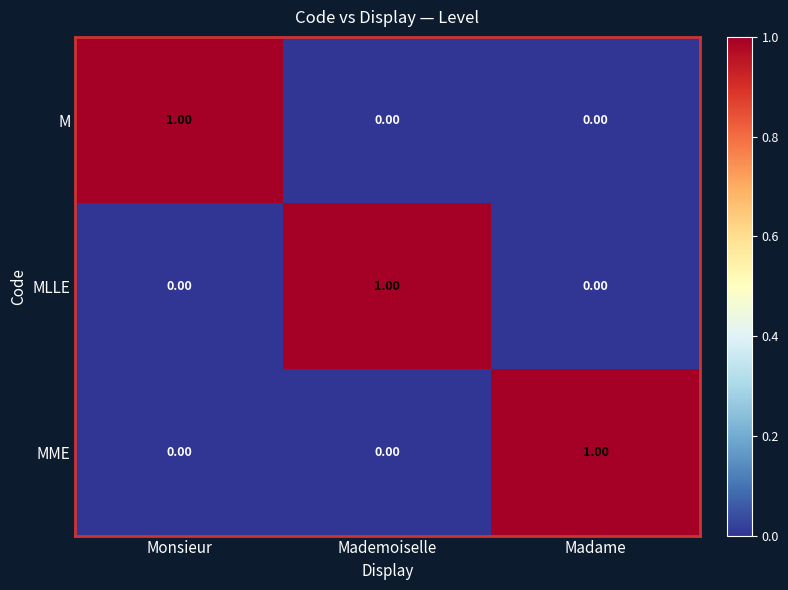

At which label does MME reach its peak?

Madame